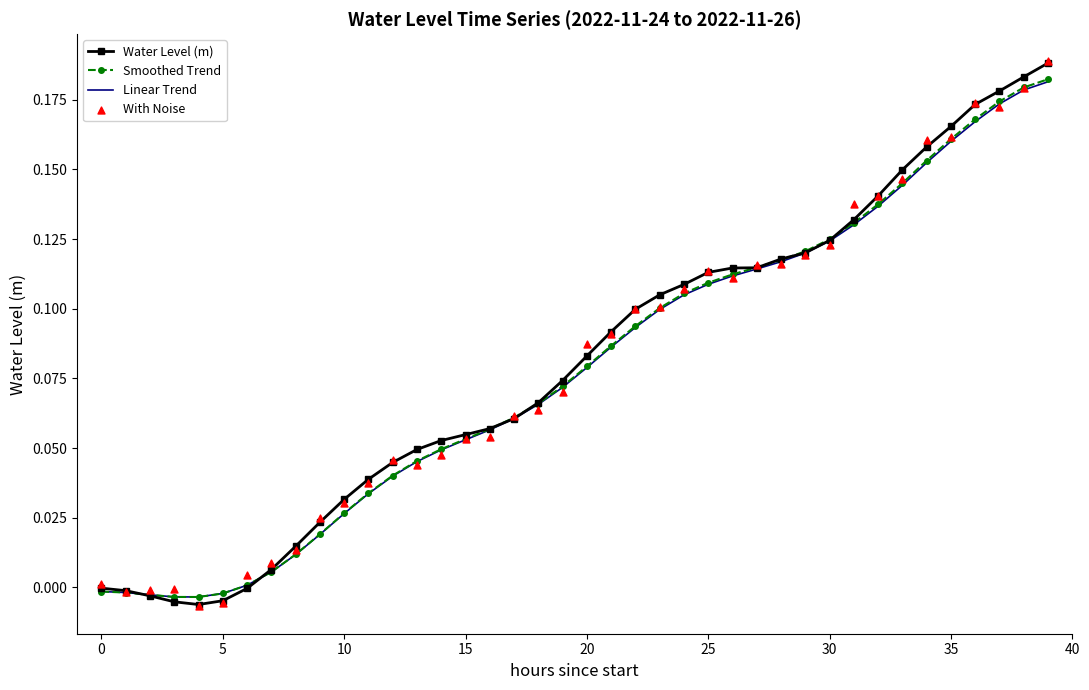

What are all the series names shown in the legend?

Water Level (m), Smoothed Trend, Linear Trend, With Noise